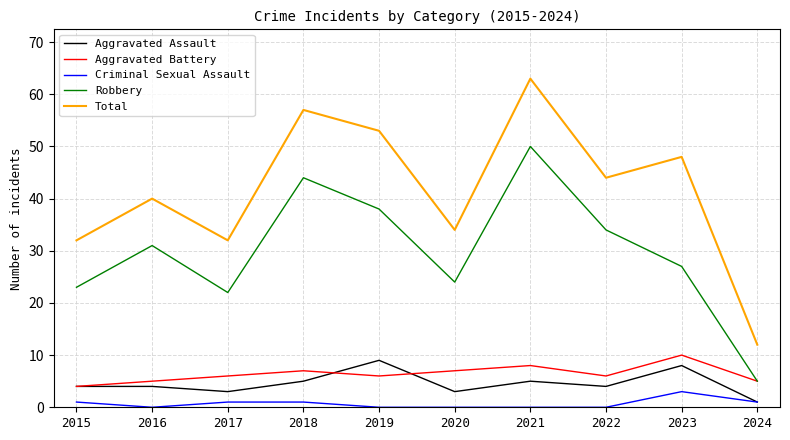

Reading left to right, what are all the values shown in this chart?

Aggravated Assault: 4	4	3	5	9	3	5	4	8	1
Aggravated Battery: 4	5	6	7	6	7	8	6	10	5
Criminal Sexual Assault: 1	0	1	1	0	0	0	0	3	1
Robbery: 23	31	22	44	38	24	50	34	27	5
Total: 32	40	32	57	53	34	63	44	48	12